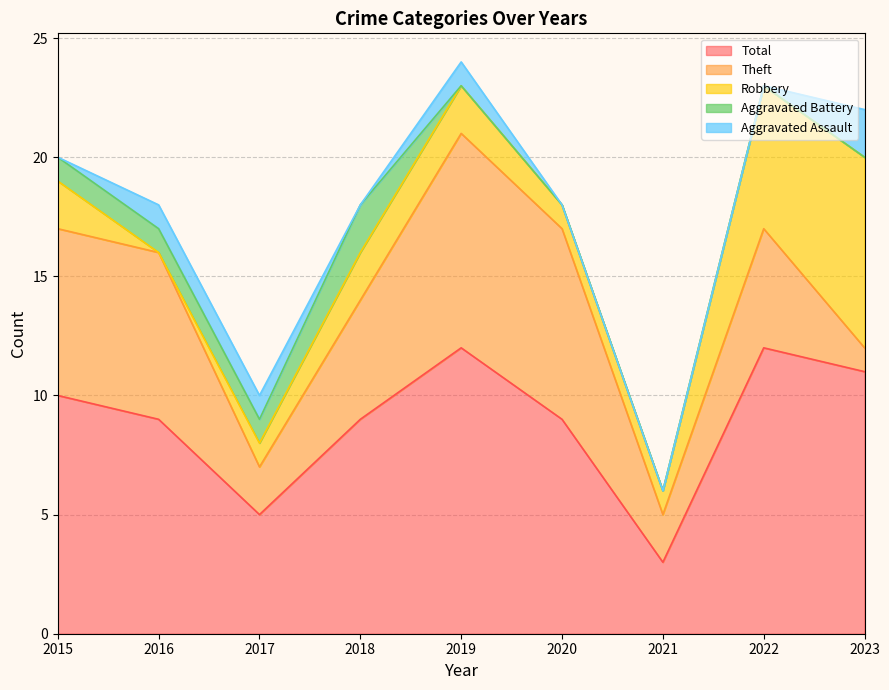

Which series has the largest total across all categories?

Total